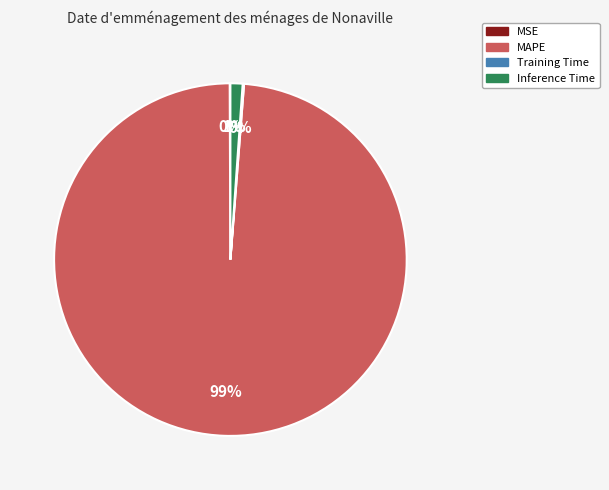

Which has a higher value, MAPE or Inference Time?

MAPE